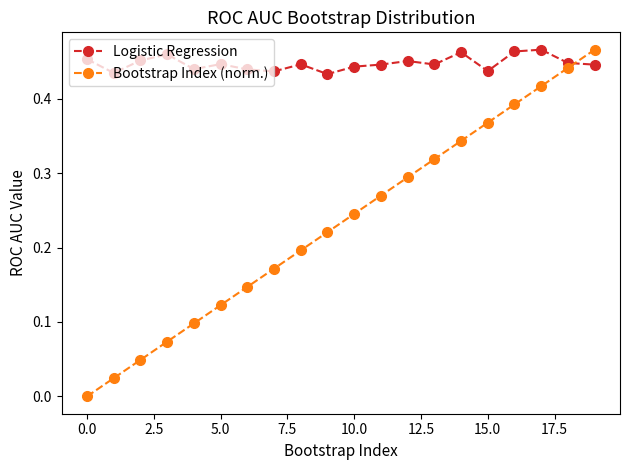

What is the sum of all Logistic Regression values?

9.0